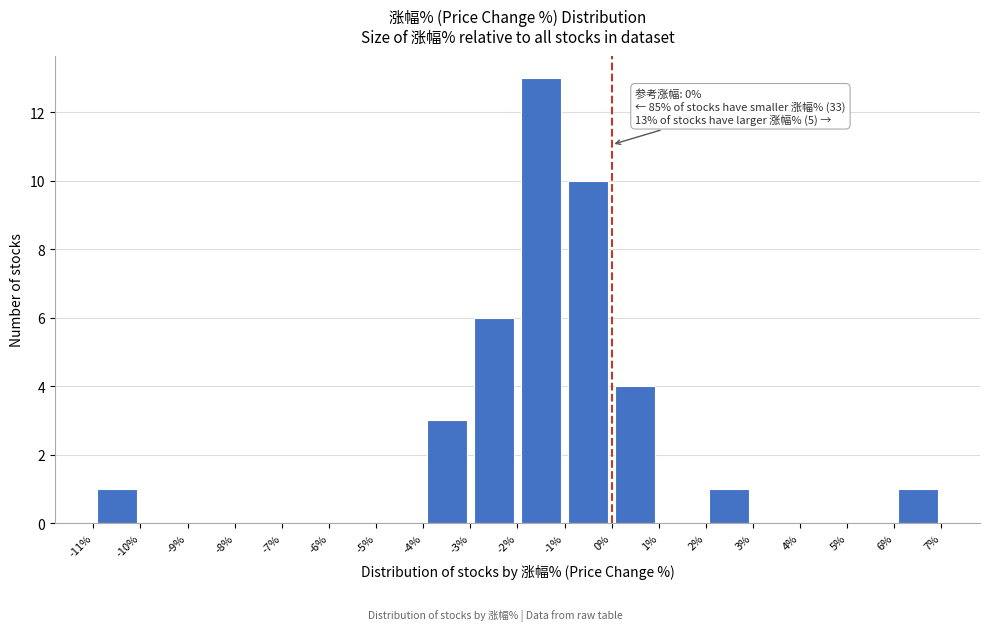

Over which range of the x-axis is the bar tallest?

-2% to -1%